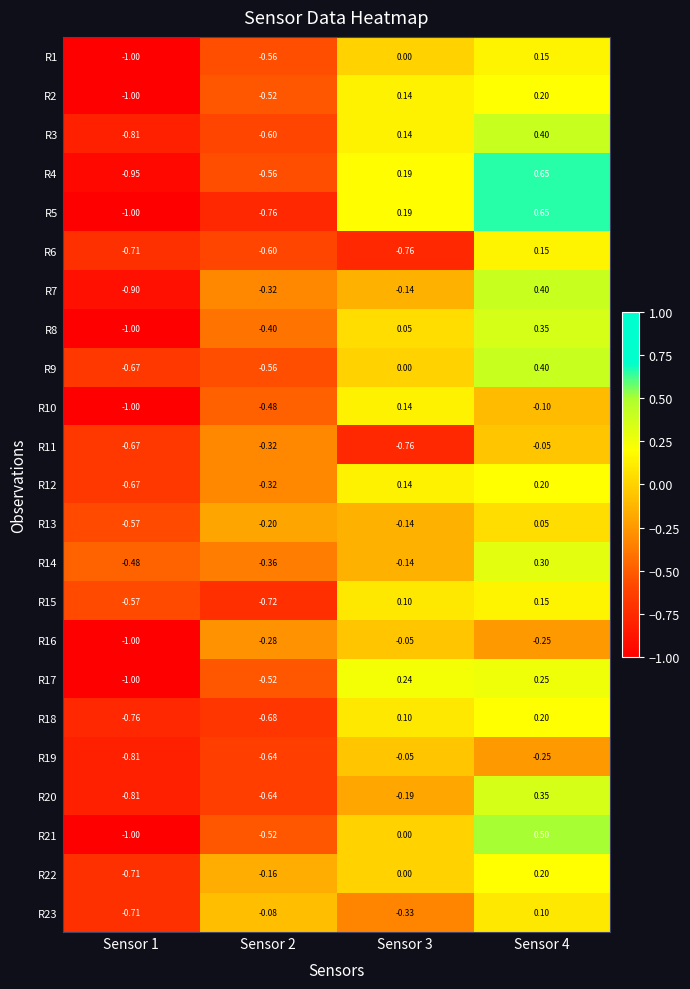

Is the value of R20 at Sensor 1 greater than the value of R14 at Sensor 1?

No